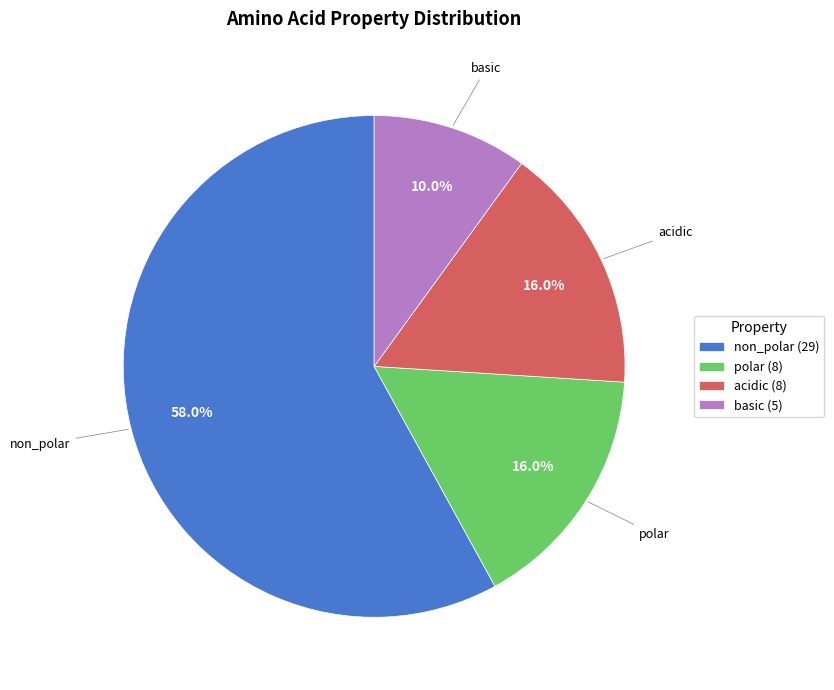

What is the smallest slice in the pie chart?

basic